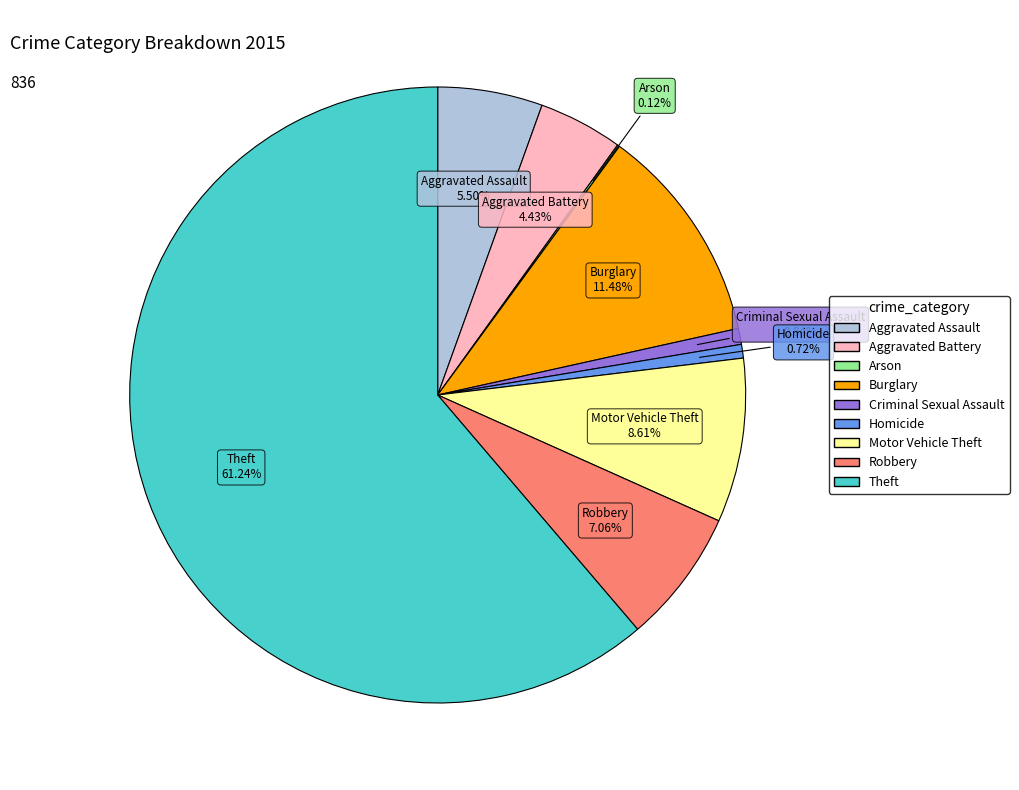

To the nearest percent, what is the average slice percentage?

11%